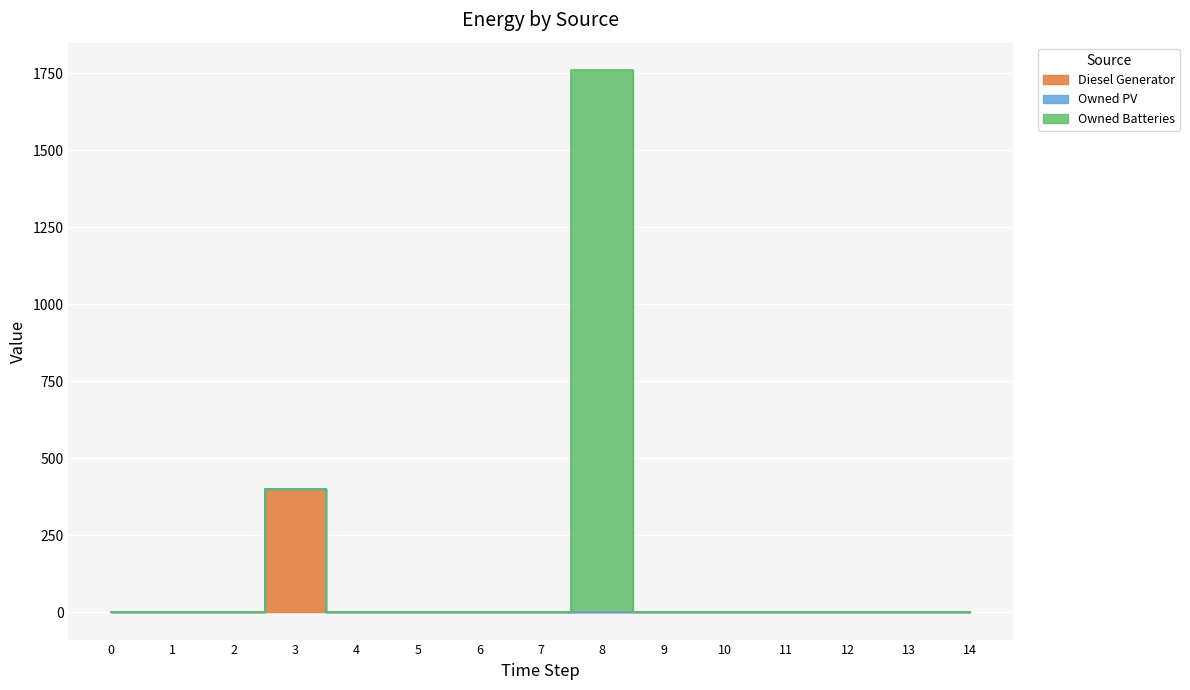

Which series has the largest total across all categories?

Owned Batteries